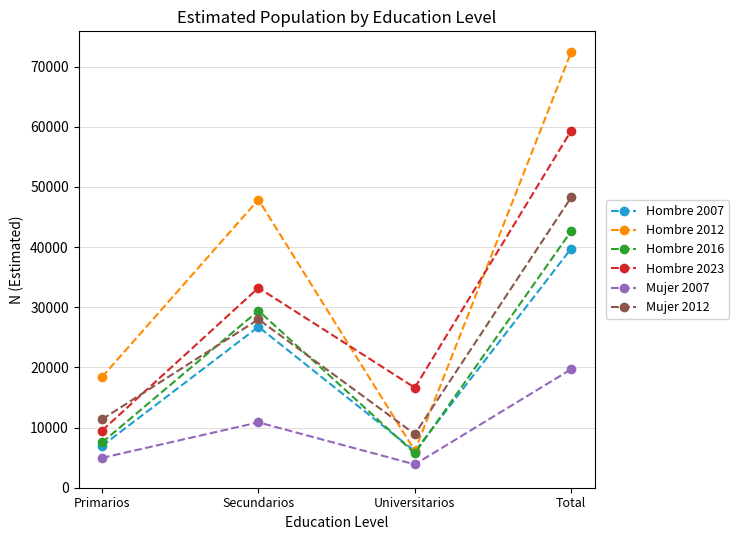

Which series ends up on top after the final intersection of Hombre 2016 and Mujer 2012?

Mujer 2012